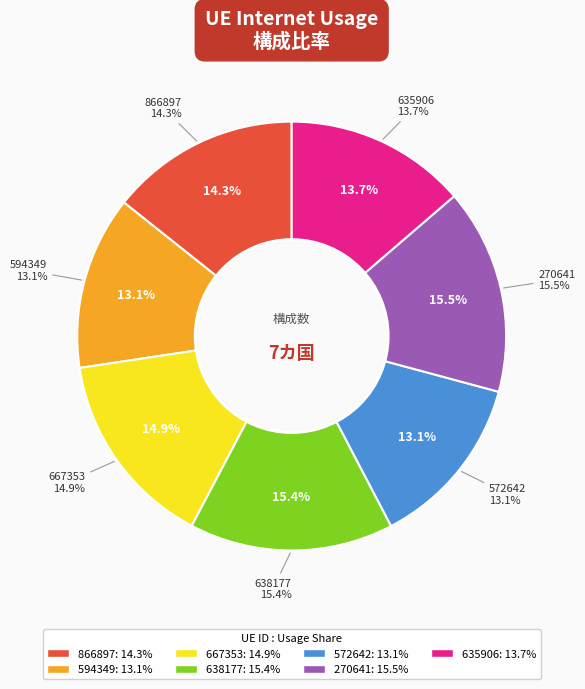

How many slices are in this pie chart?

7